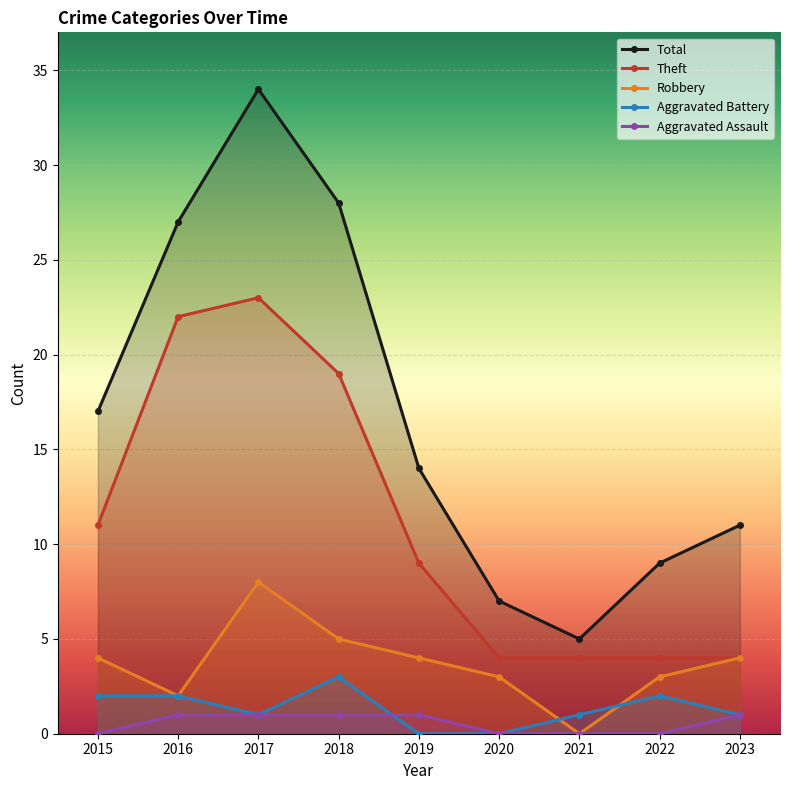

At which label is Theft closest to 13?

2015